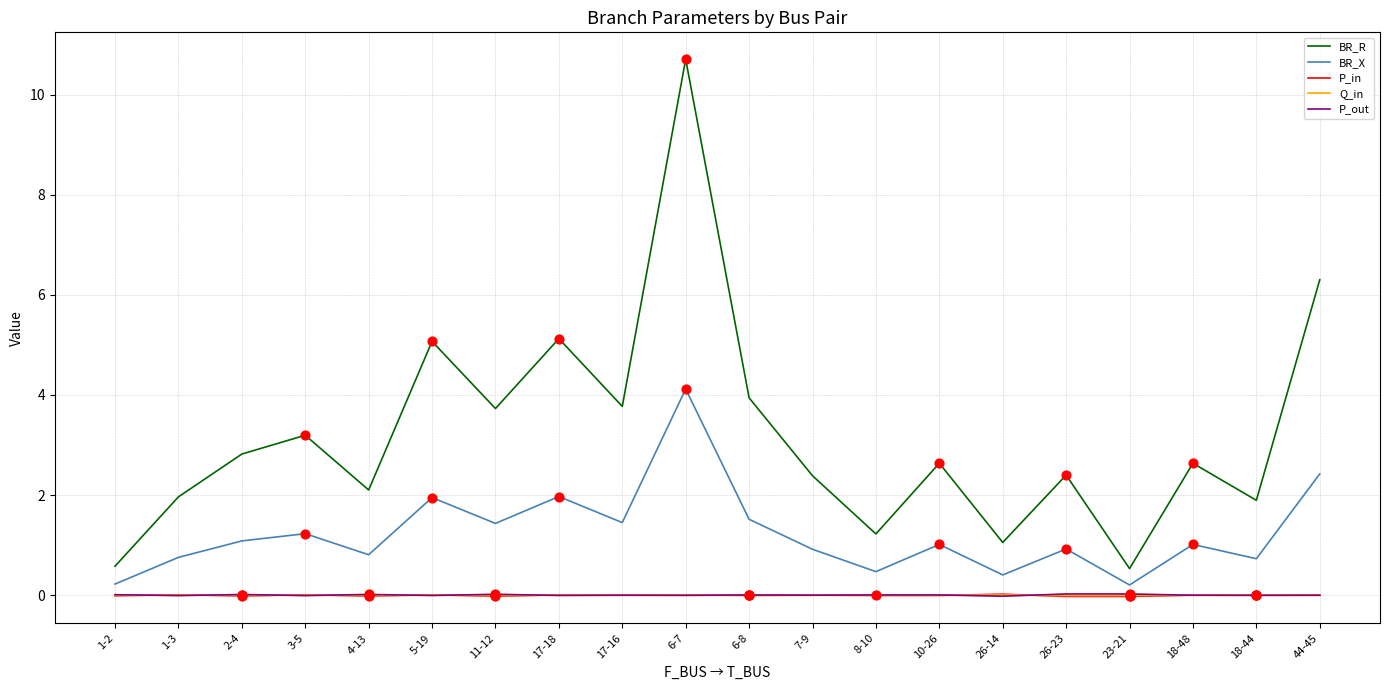

Which series has the largest total across all categories?

BR_R